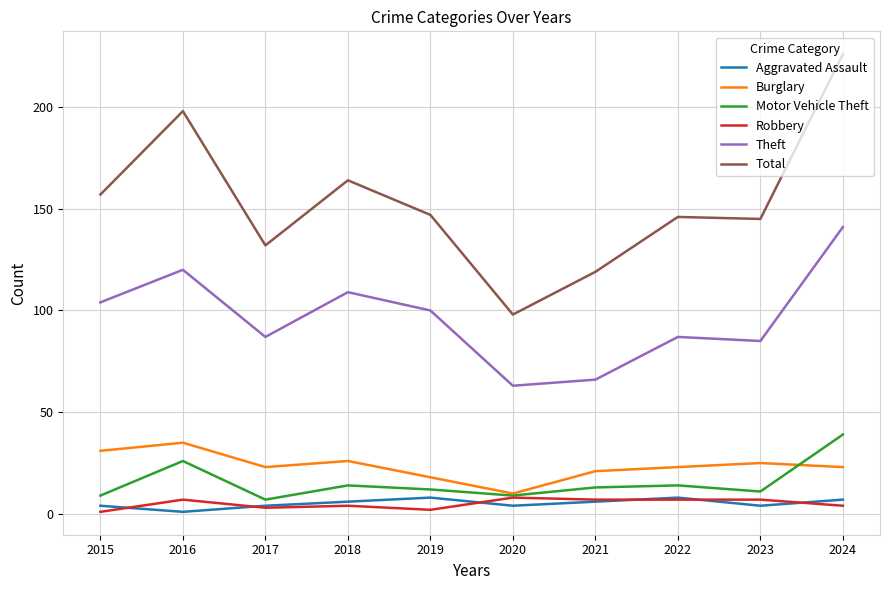

Reading left to right, list all the values displayed in this chart.

Aggravated Assault: 2015=4	2016=1	2017=4	2018=6	2019=8	2020=4	2021=6	2022=8	2023=4	2024=7
Burglary: 2015=31	2016=35	2017=23	2018=26	2019=18	2020=10	2021=21	2022=23	2023=25	2024=23
Motor Vehicle Theft: 2015=9	2016=26	2017=7	2018=14	2019=12	2020=9	2021=13	2022=14	2023=11	2024=39
Robbery: 2015=1	2016=7	2017=3	2018=4	2019=2	2020=8	2021=7	2022=7	2023=7	2024=4
Theft: 2015=104	2016=120	2017=87	2018=109	2019=100	2020=63	2021=66	2022=87	2023=85	2024=141
Total: 2015=157	2016=198	2017=132	2018=164	2019=147	2020=98	2021=119	2022=146	2023=145	2024=226